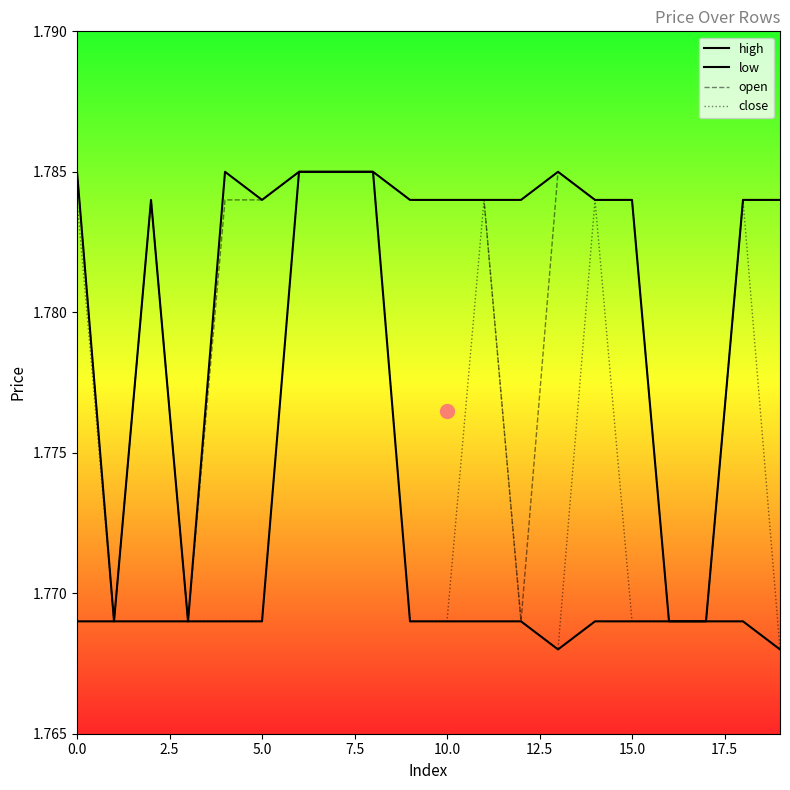

At which category does the chart reach its minimum across all series?

13